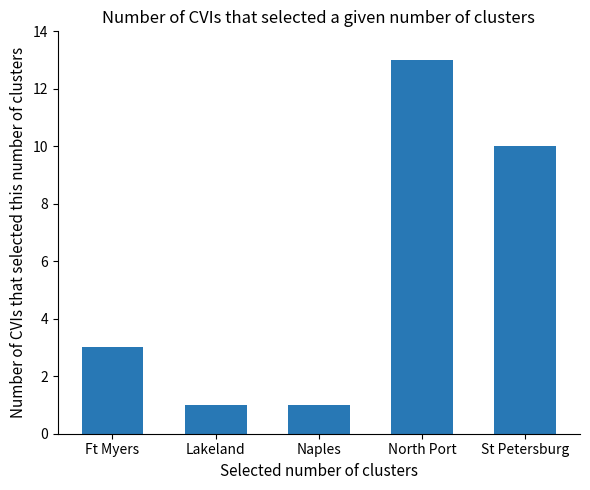

Where is the data nearest to the value 7?

St Petersburg